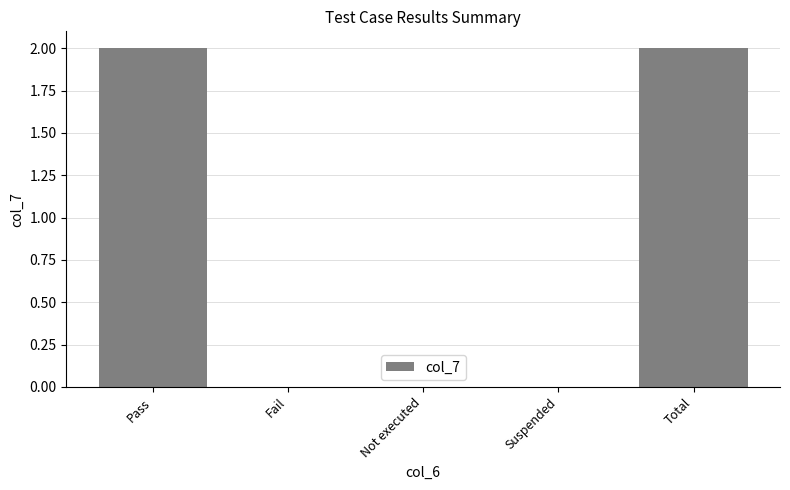

What is the sum of all values?

4